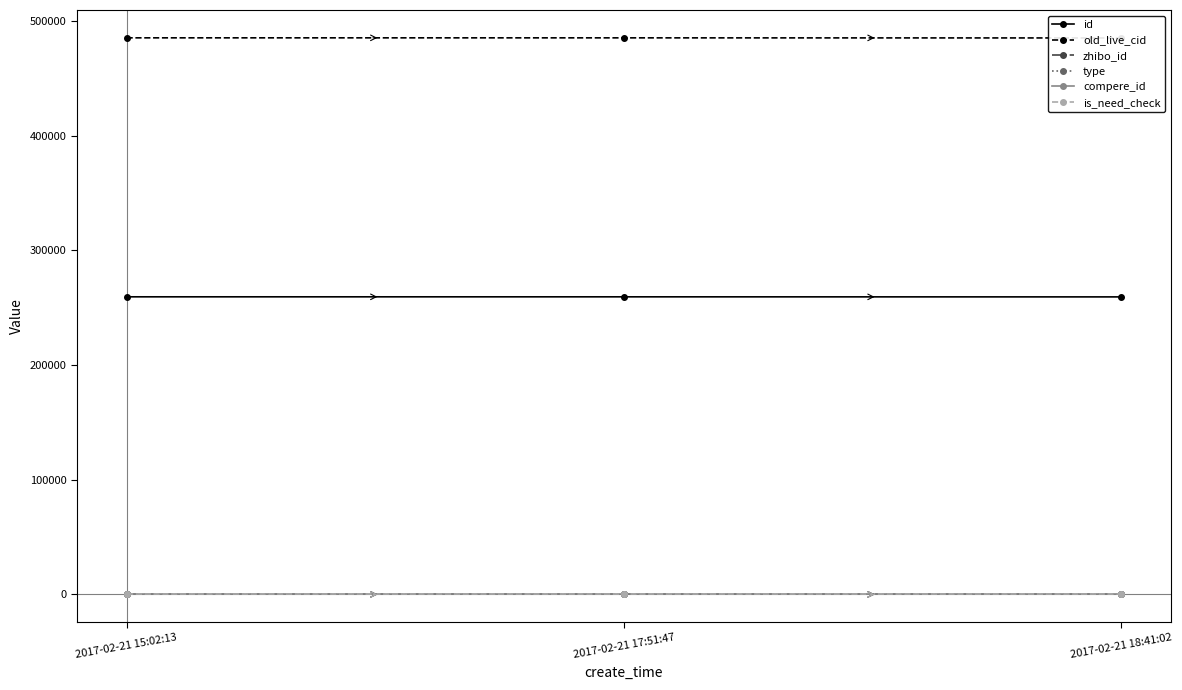

What are all the series names shown in the legend?

id, old_live_cid, zhibo_id, type, compere_id, is_need_check